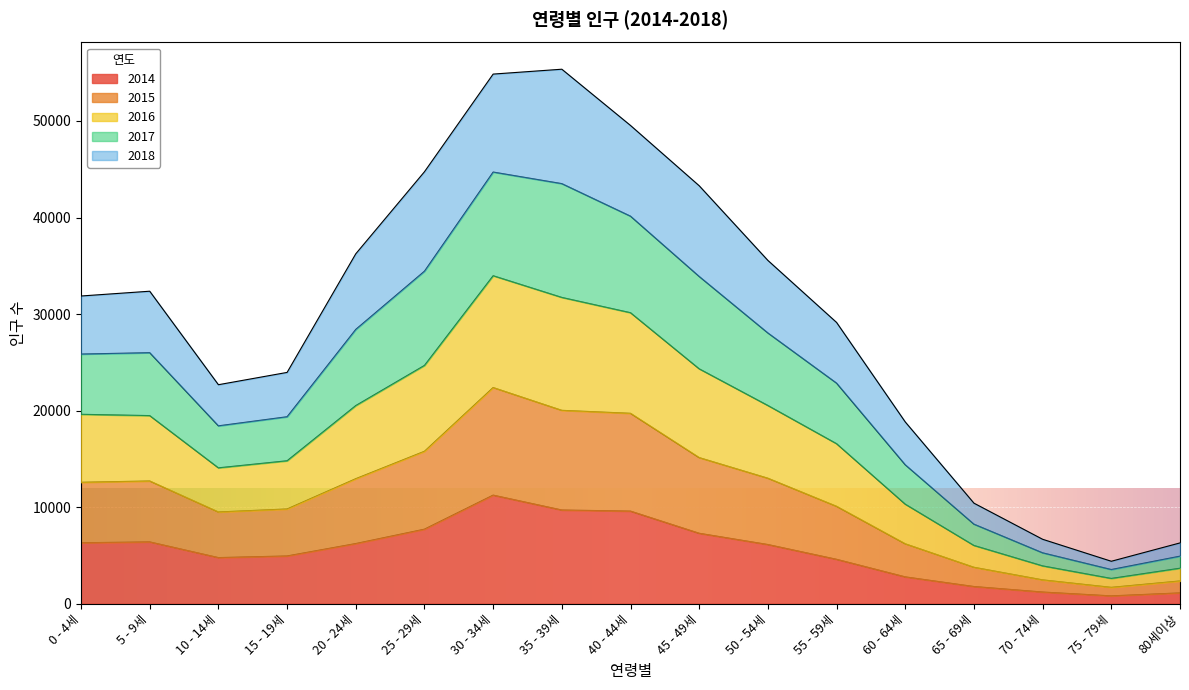

Which category has the highest value in the 2014 series?

30 - 34세